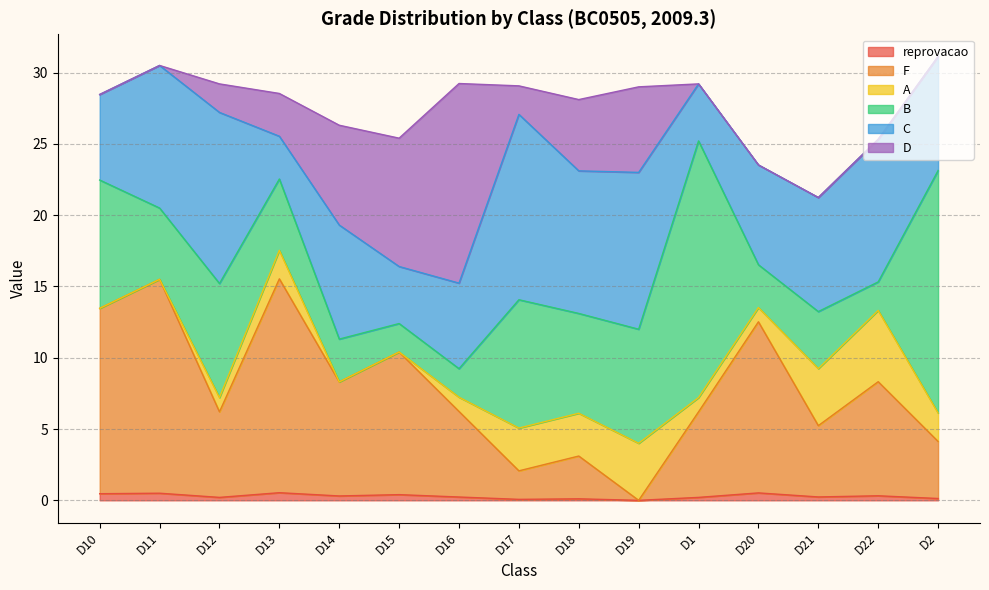

At how many categories does at least one series exceed 1?

15